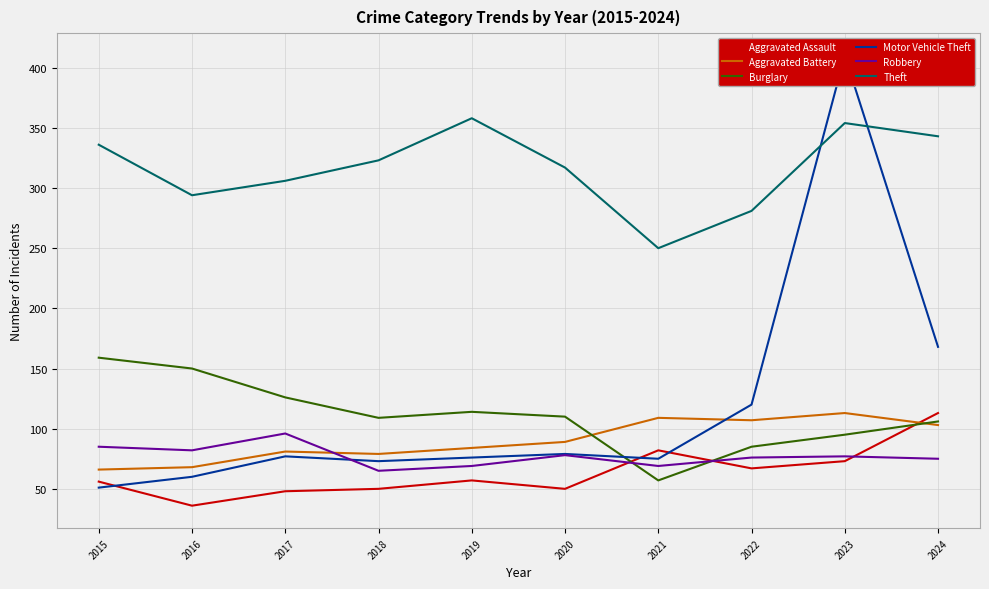

What is the total value across all series at 2016?

690